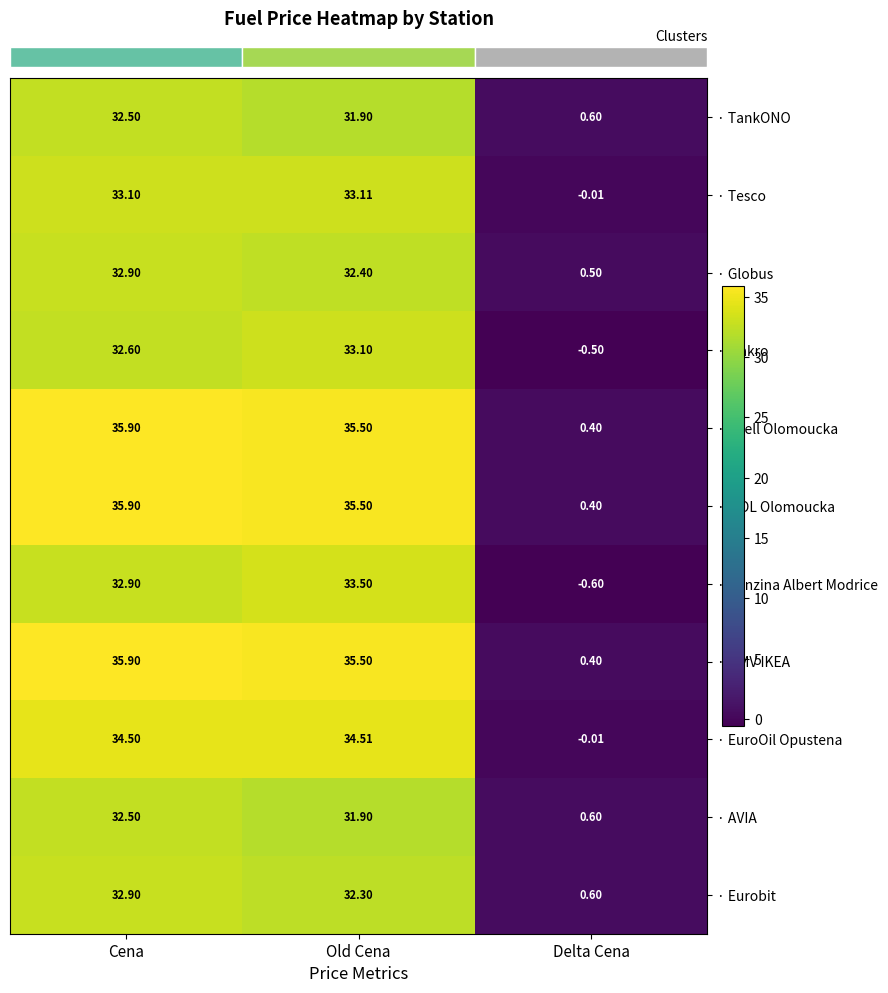

At which label does · Benzina Albert Modrice reach its minimum?

Delta Cena